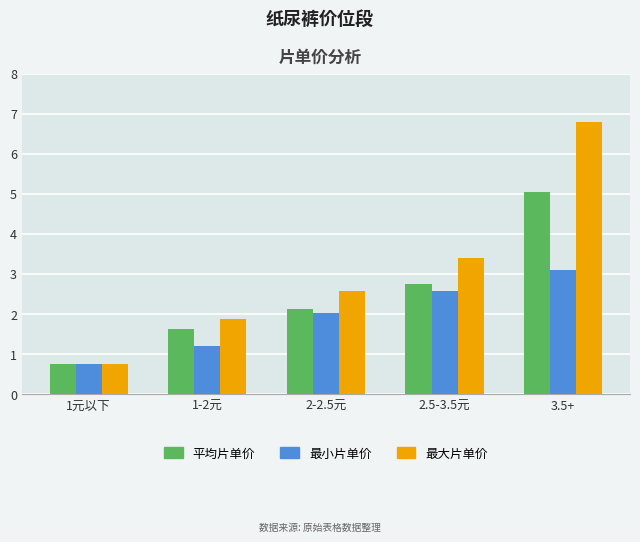

What is the difference between the 最大片单价 values at 1-2元 and 2-2.5元?

0.7